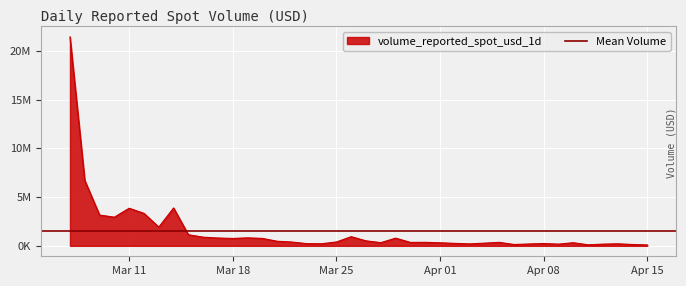

What is the sum of all values?

60564308.7